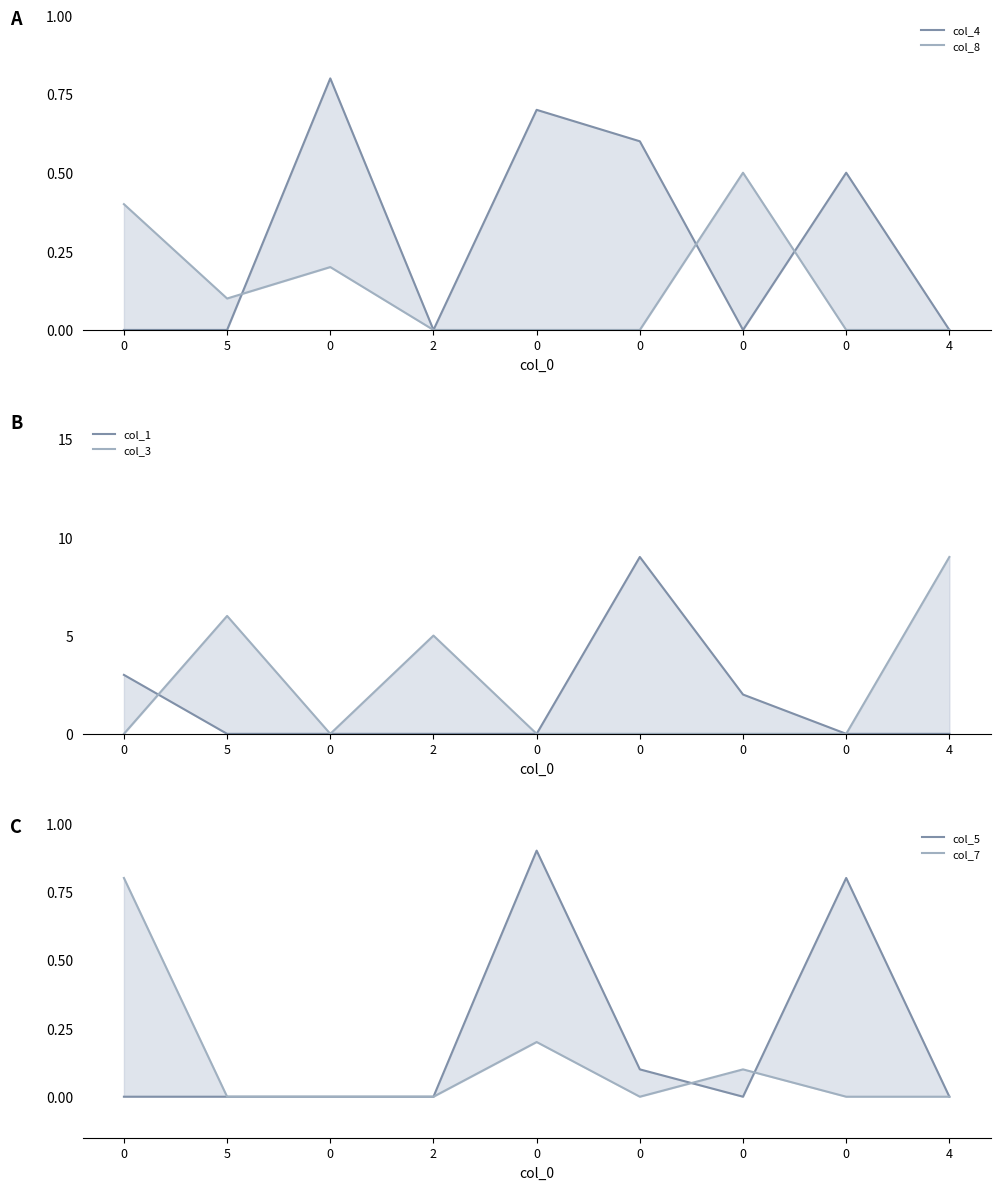

How many lines are shown in the chart?

6